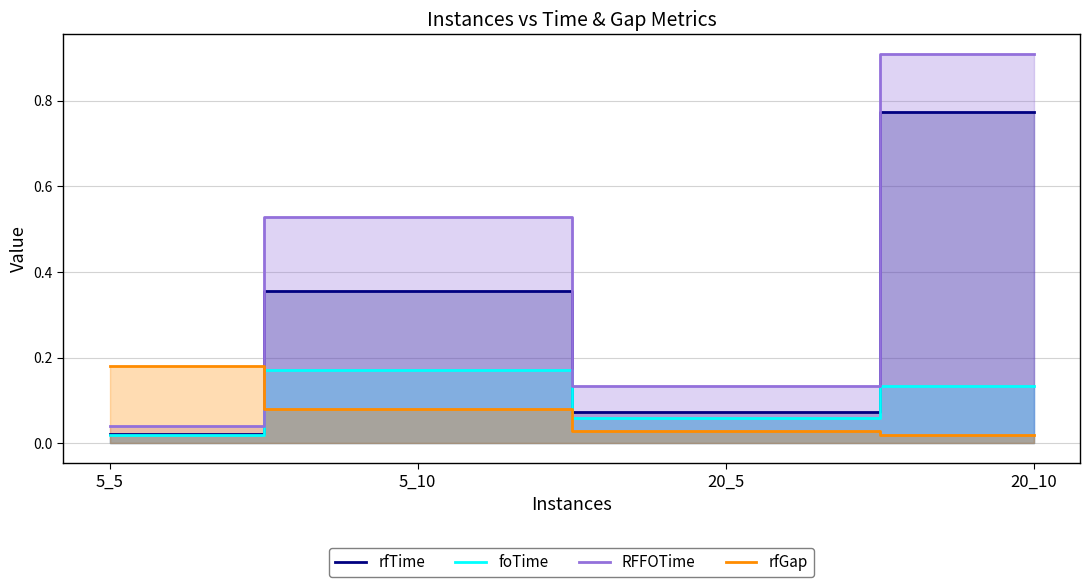

List the labels in order of RFFOTime value, smallest first.

5_5, 20_5, 5_10, 20_10